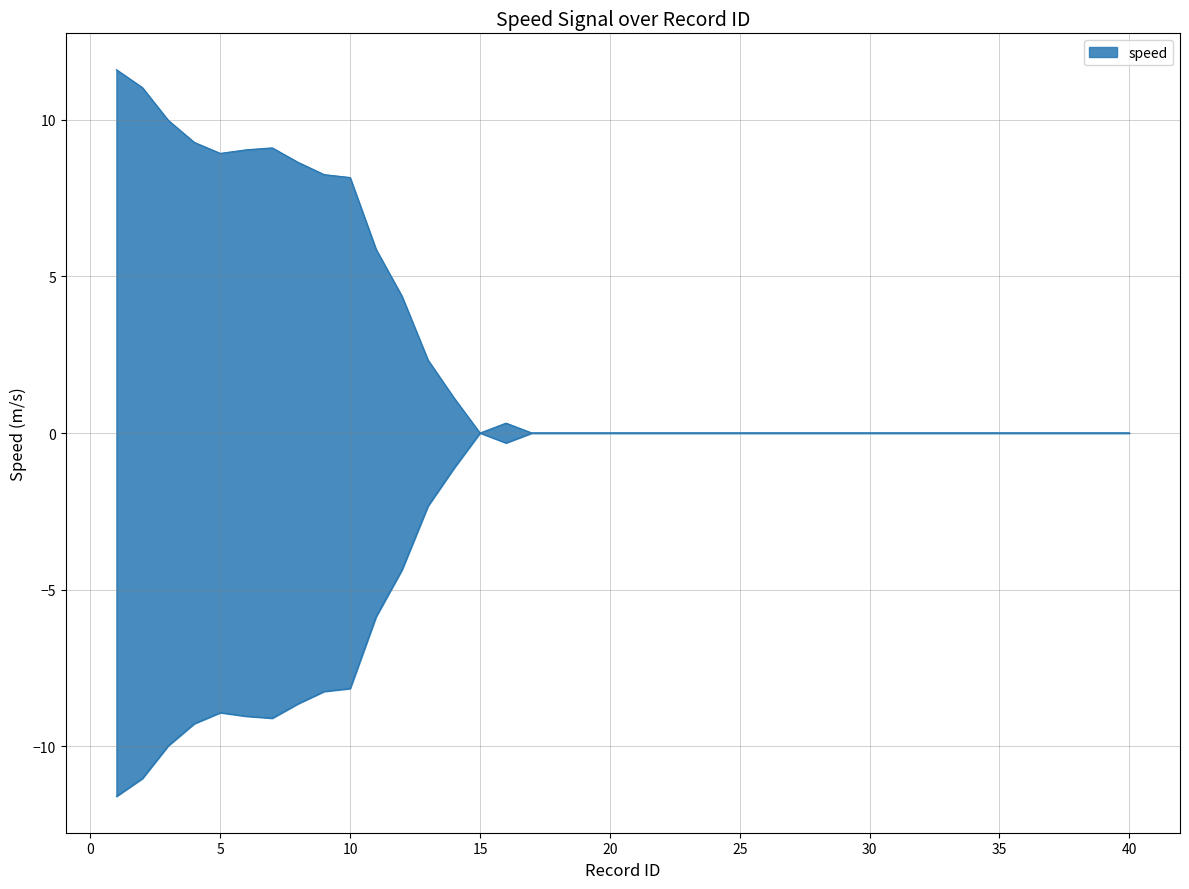

Reading left to right, list all the values displayed in this chart.

11.6	11.0	10.0	9.3	8.9	9.0	9.1	8.6	8.3	8.2	5.9	4.4	2.3	1.1	0.0	0.3	0.0	0.0	0.0	0.0	0.0	0.0	0.0	0.0	0.0	0.0	0.0	0.0	0.0	0.0	0.0	0.0	0.0	0.0	0.0	0.0	0.0	0.0	0.0	0.0